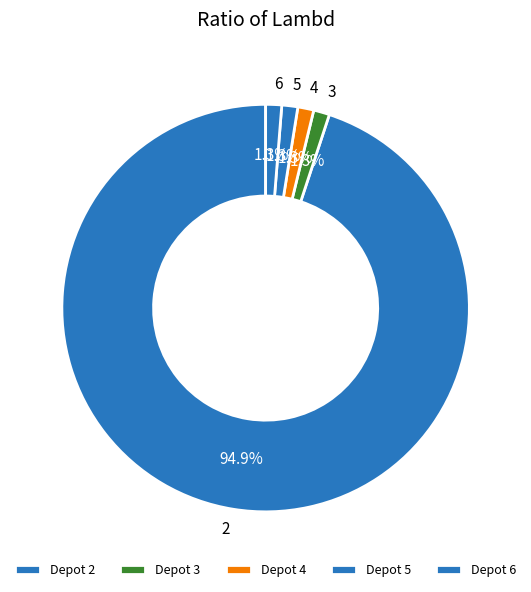

Count the number of slices in the pie.

5